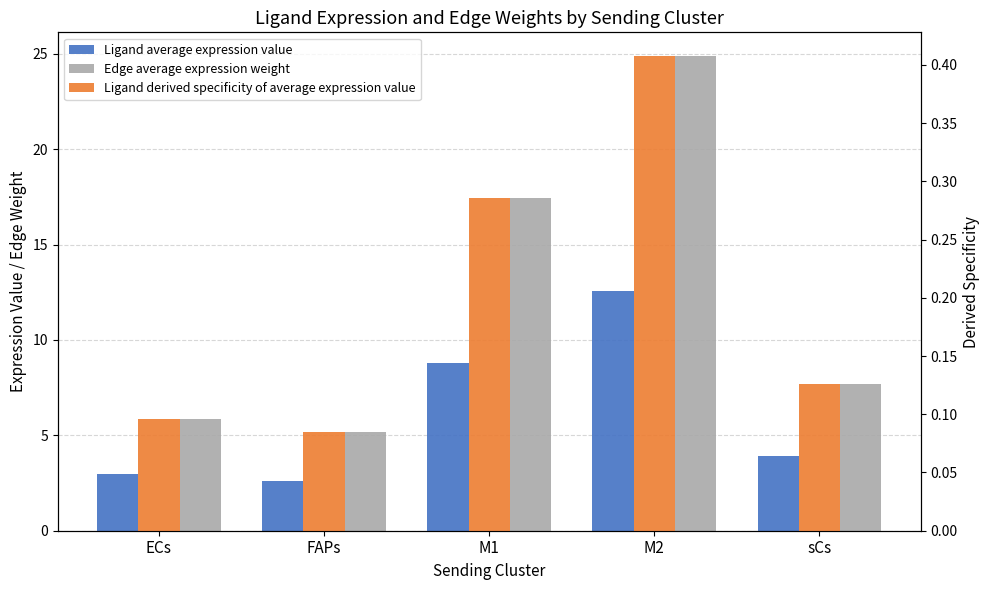

Which series has the largest range (max minus min)?

Edge average expression weight